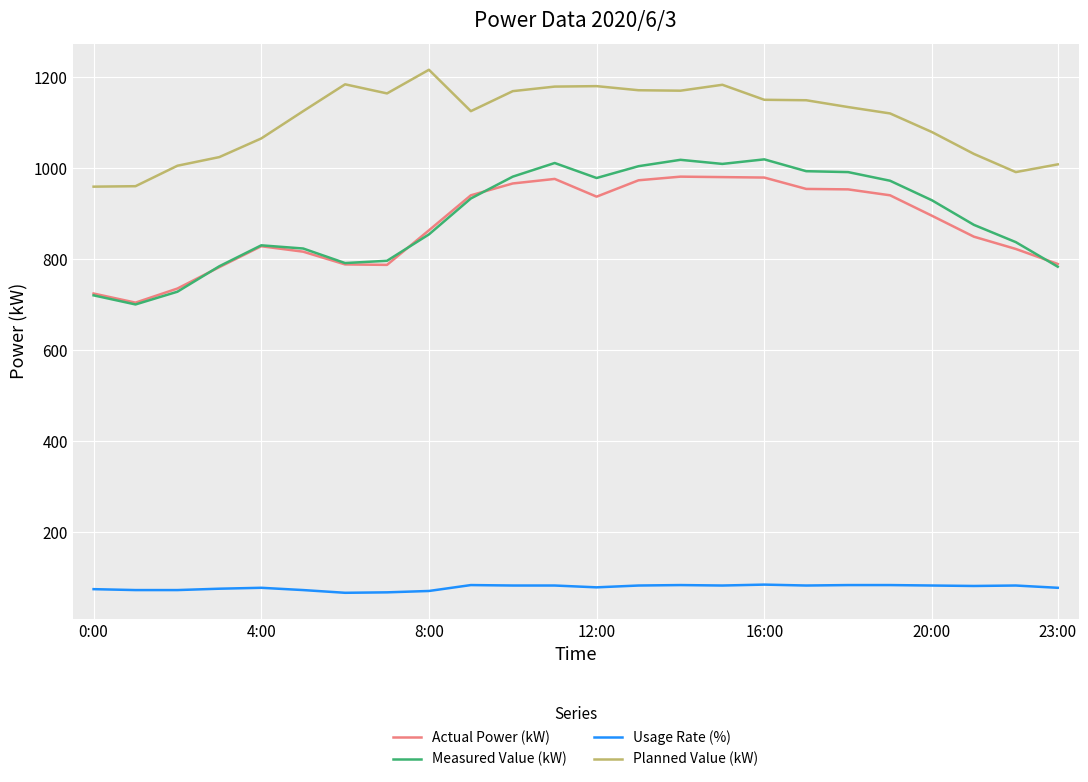

Which series has the largest total across all categories?

Planned Value (kW)